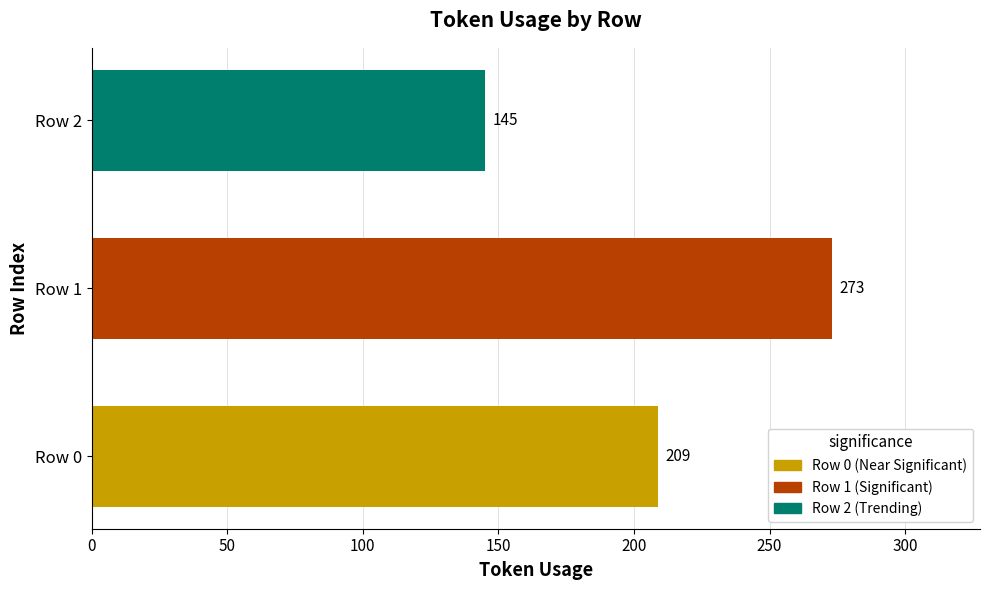

Reading bottom to top, extract all data points from this chart.

Row 0=209	Row 1=273	Row 2=145